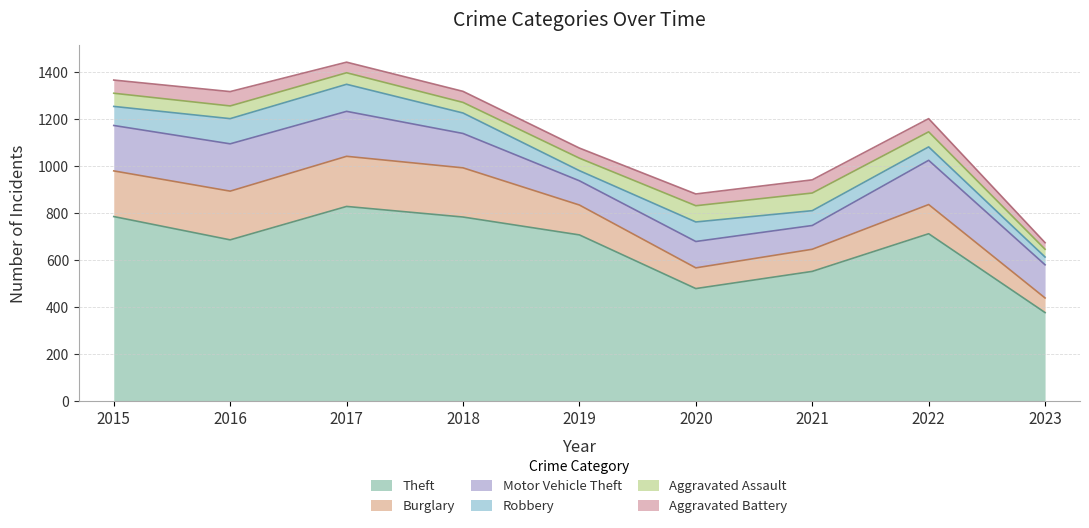

What is the total value across all series at 2015?

1365